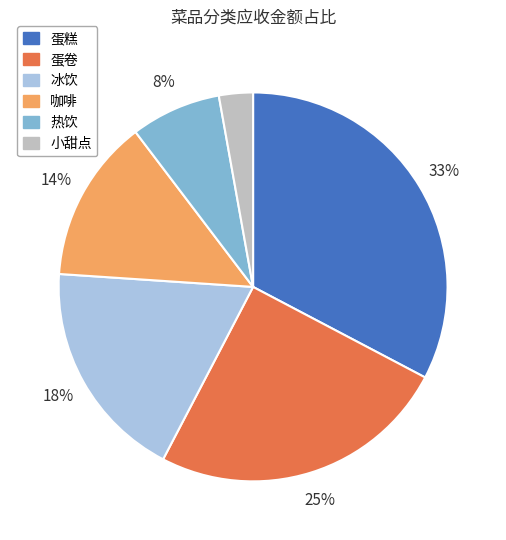

Is there a majority slice in this chart?

No